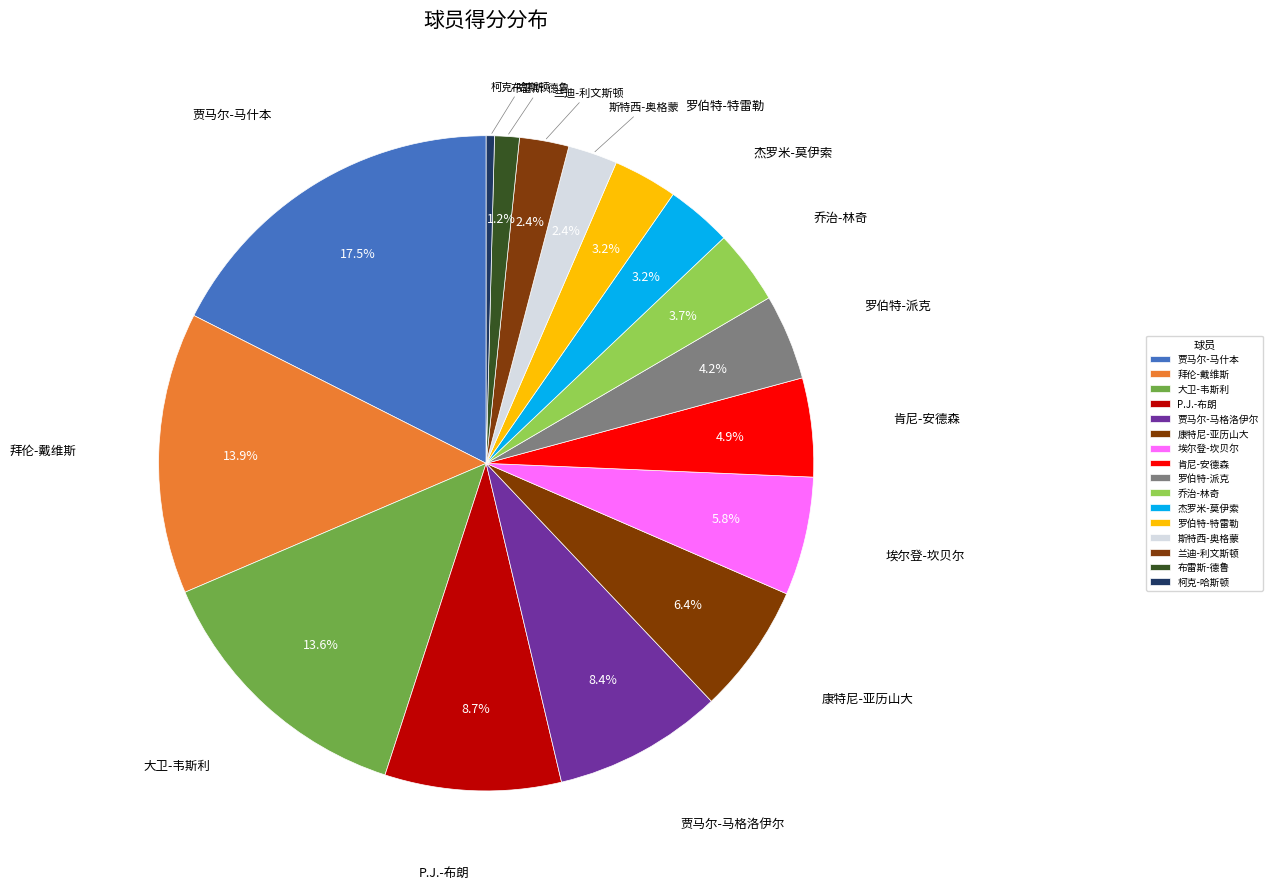

What portion of the pie excludes 贾马尔-马什本?

82.5%